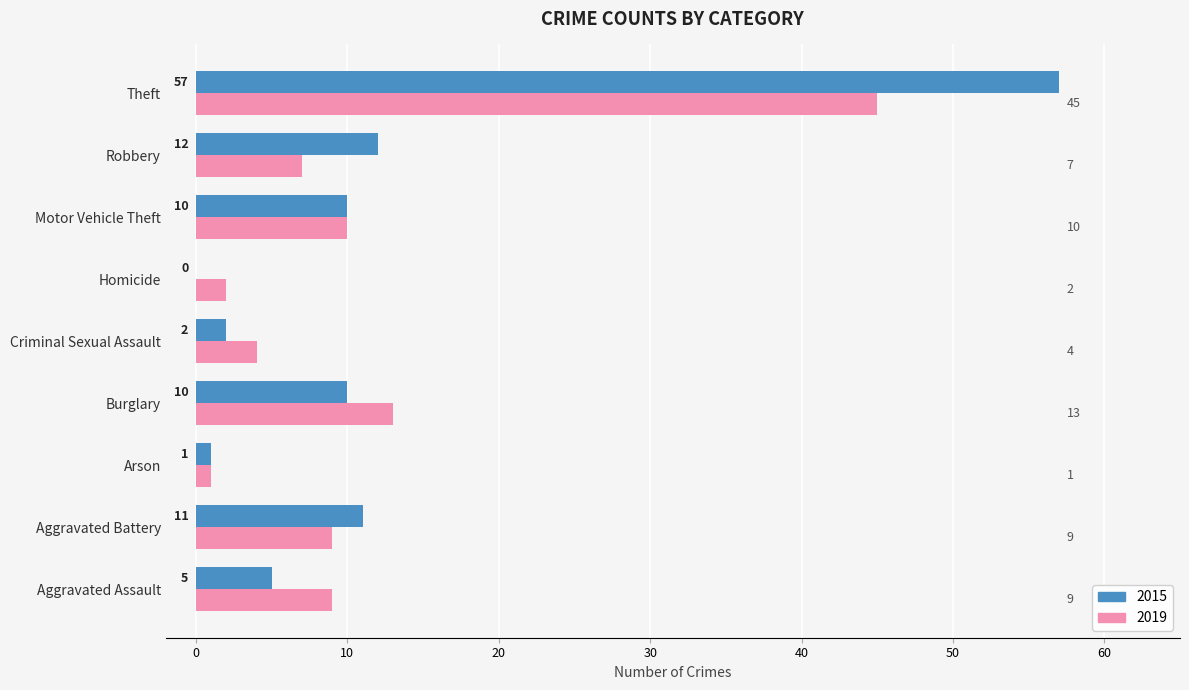

What is the highest value of the 2015 series?

57